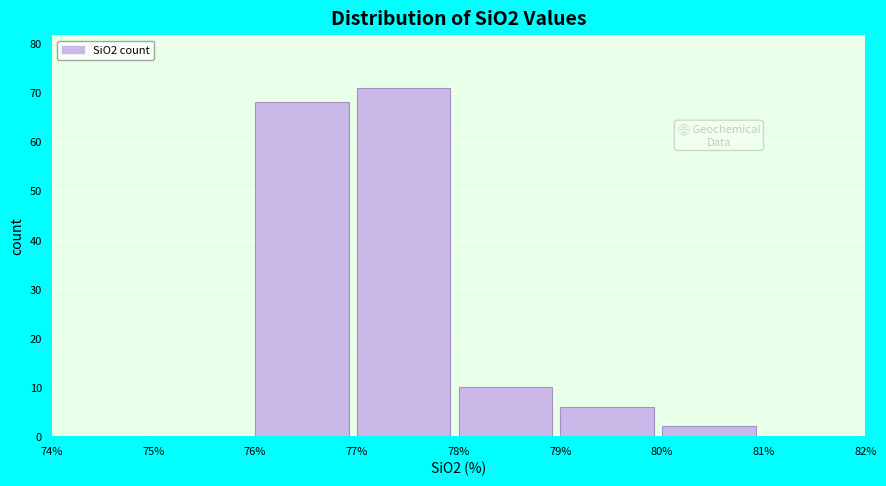

What is the height of the bar covering 80% to 81% on the x-axis? The values are not printed on the chart, so give them approximately, as read against the axis.

2